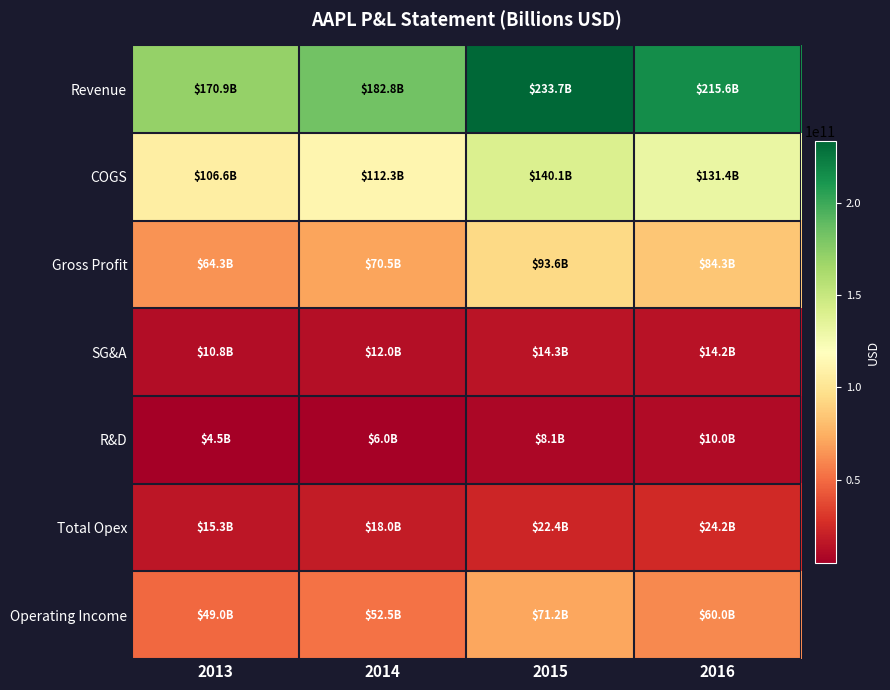

At 2016, list the series in order from largest to smallest.

Revenue, COGS, Gross Profit, Operating Income, Total Opex, SG&A, R&D